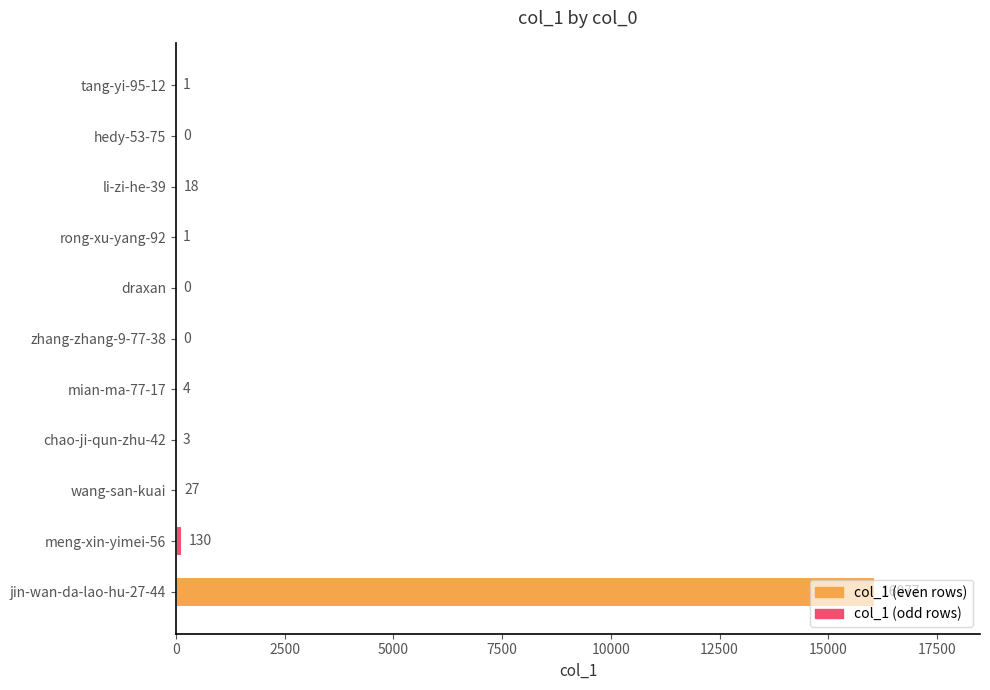

How many positive values are there?

8